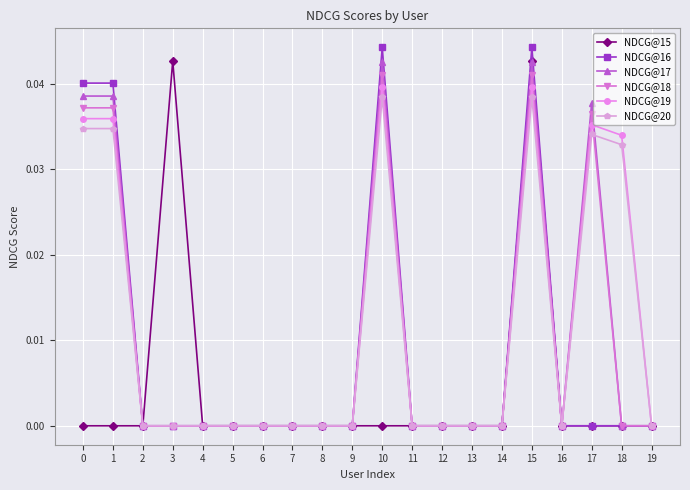

Is it true that NDCG@18 equals 0.0 at 1?

True